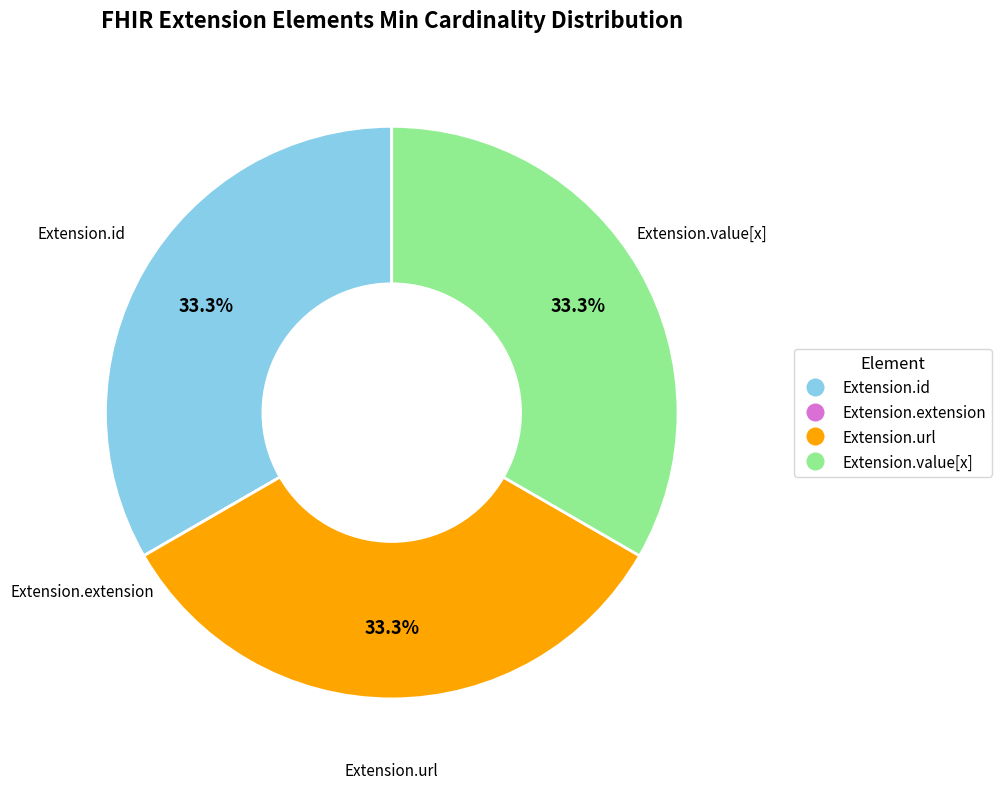

What is the ratio of the value at Extension.url to the value at Extension.id?

1.0